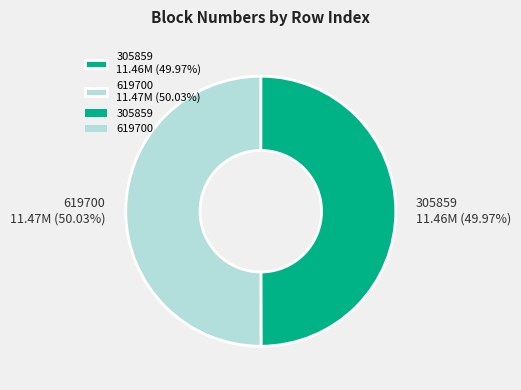

Approximately how many times larger is the value at 305859 compared to 619700?

1.0